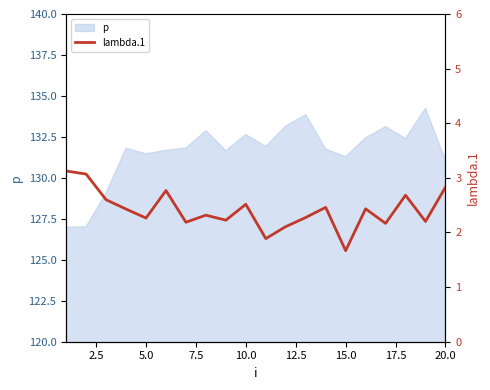

What is the highest value of the p series?

134.2